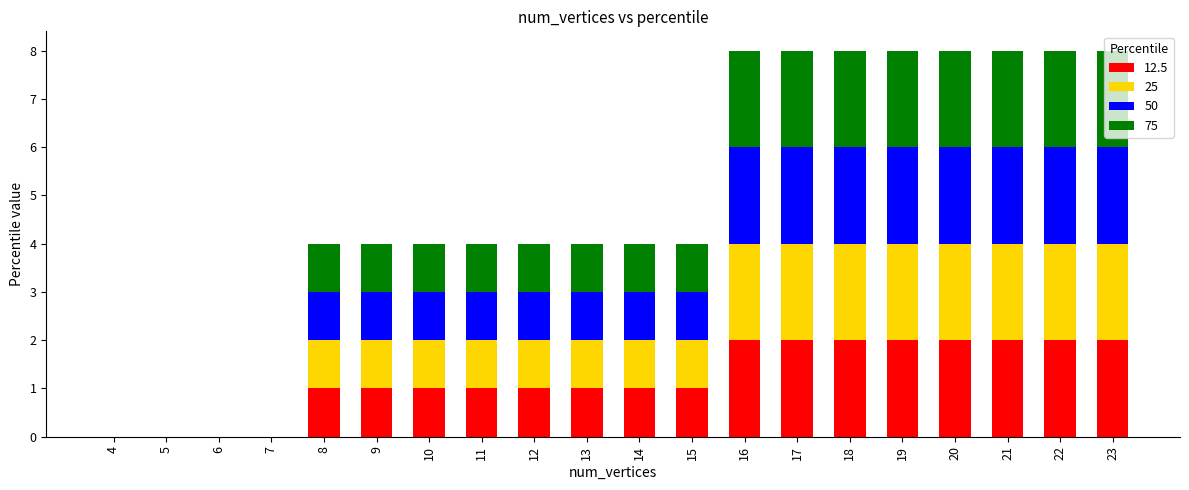

What is the total value across all series at 15?

4